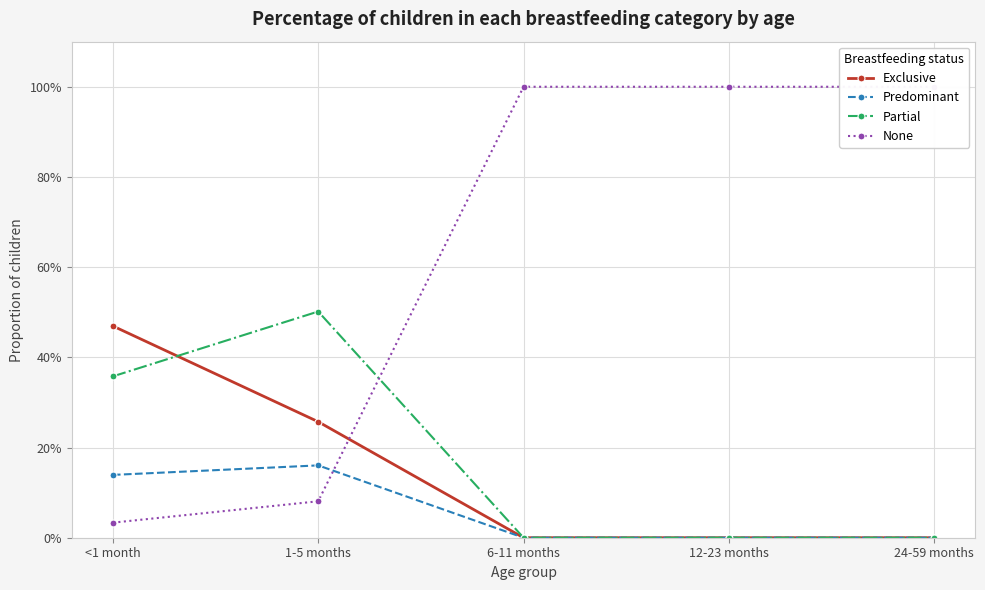

True or false: Partial has more than 2 interior local peaks.

False